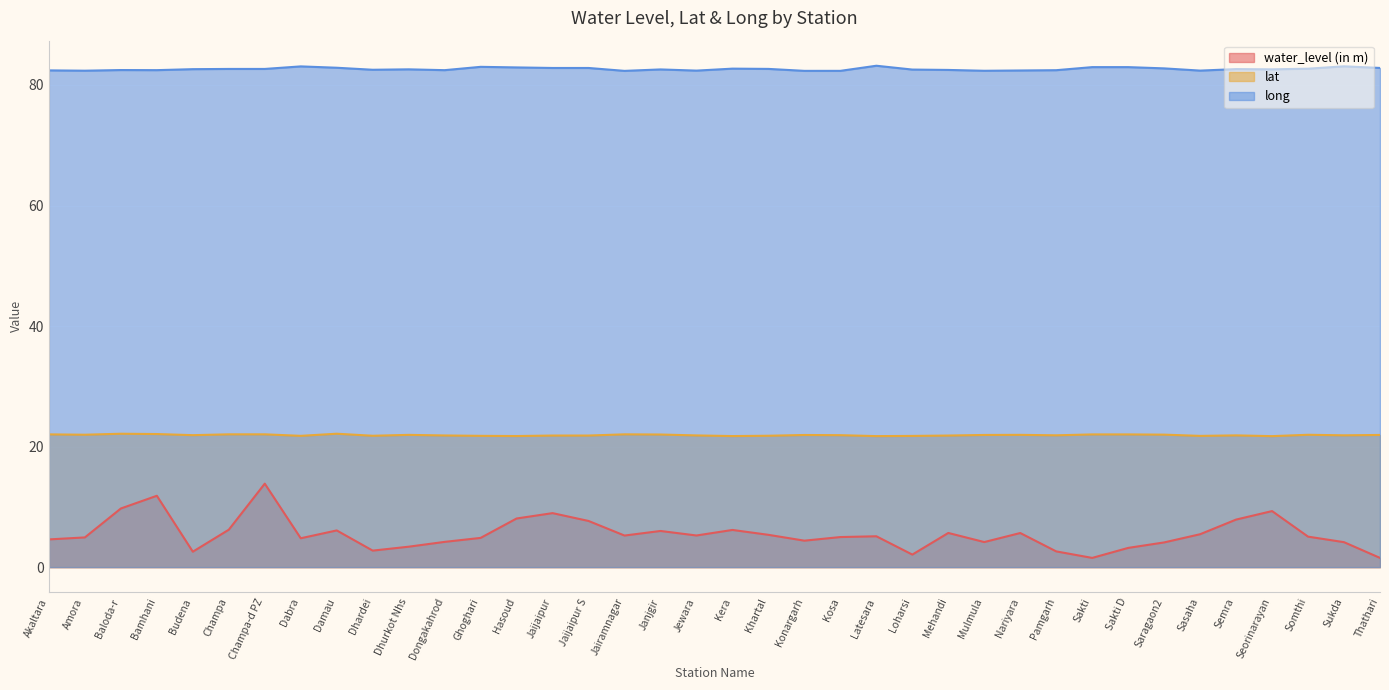

Reading right to left, transcribe all the data shown in this chart.

water_level (in m): 1.5	4.1	5.1	9.3	7.9	5.5	4.1	3.2	1.5	2.6	5.7	4.2	5.7	2.1	5.1	5.0	4.4	5.4	6.2	5.2	6.0	5.2	7.7	9.0	8.1	4.8	4.2	3.4	2.7	6.1	4.8	13.8	6.2	2.6	11.8	9.7	4.9	4.6
lat: 21.9	21.9	22.0	21.7	21.9	21.8	22.0	22.0	22.0	21.9	21.9	21.9	21.8	21.8	21.7	21.9	21.9	21.8	21.7	21.9	22.0	22.0	21.8	21.8	21.8	21.8	21.8	21.9	21.8	22.1	21.8	22.0	22.0	21.9	22.1	22.1	22.0	22.0
long: 82.8	83.1	82.7	82.6	82.6	82.4	82.8	83.0	83.0	82.5	82.4	82.4	82.5	82.6	83.2	82.3	82.3	82.7	82.7	82.4	82.6	82.3	82.8	82.8	82.9	83.0	82.5	82.6	82.5	82.9	83.1	82.7	82.7	82.6	82.5	82.5	82.4	82.4